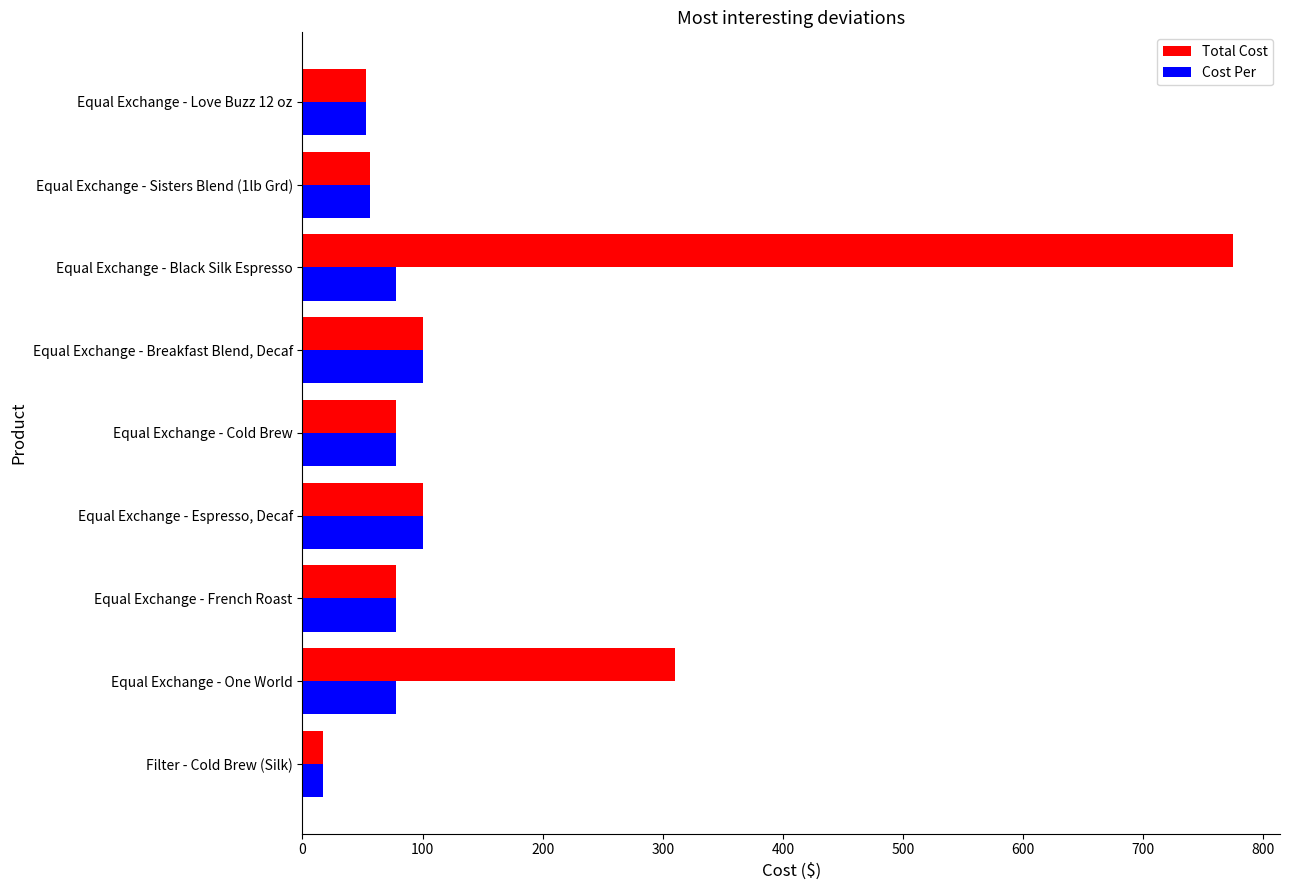

What is the average value of the Cost Per series?

70.7